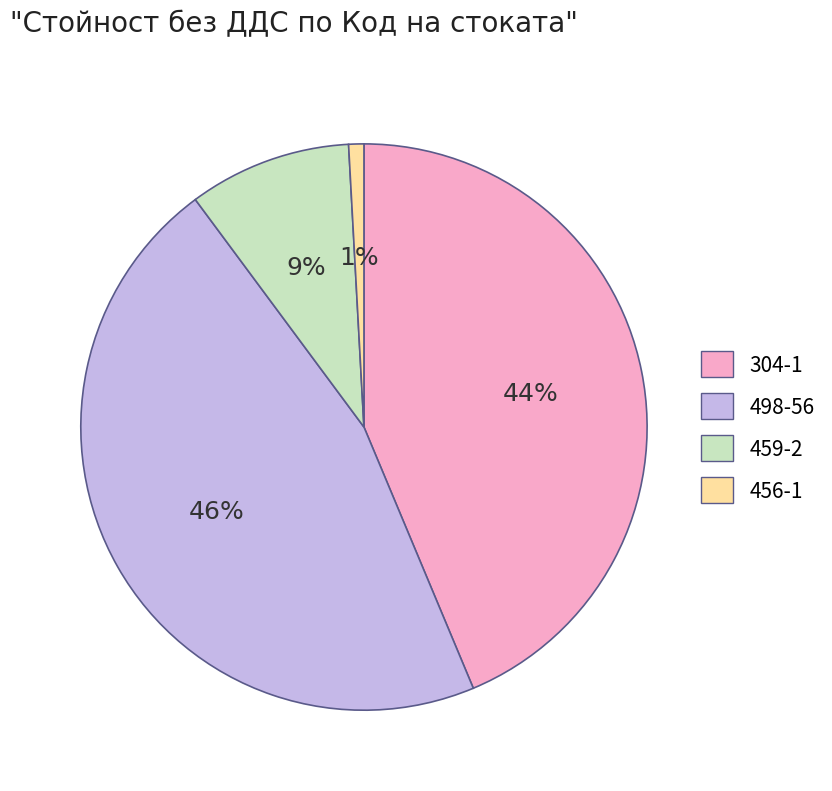

Is it true that 498-56 is 56% of the pie?

False